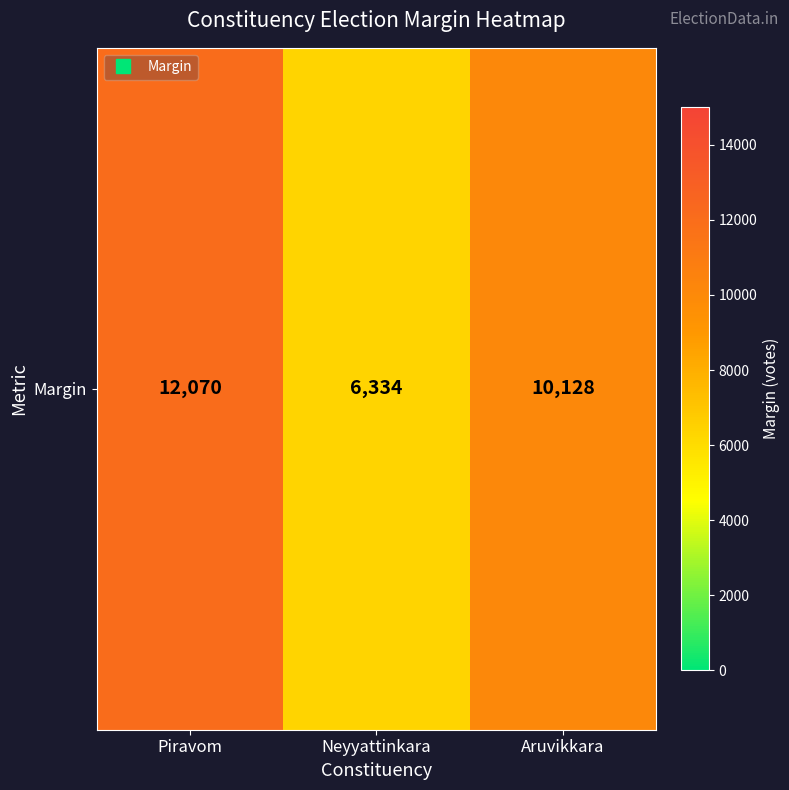

Reading right to left, what are all the values shown in this chart?

10128	6334	12070